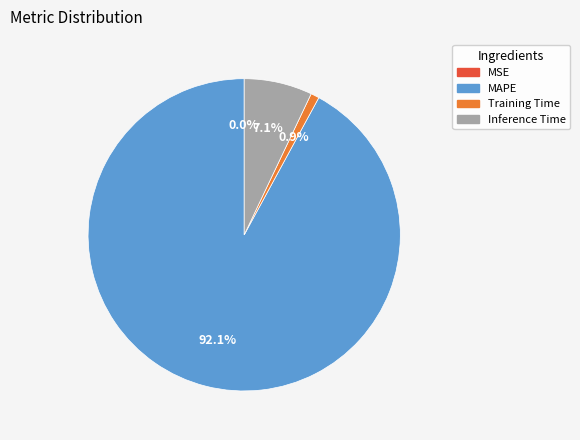

Which has a higher value, MAPE or Inference Time?

MAPE